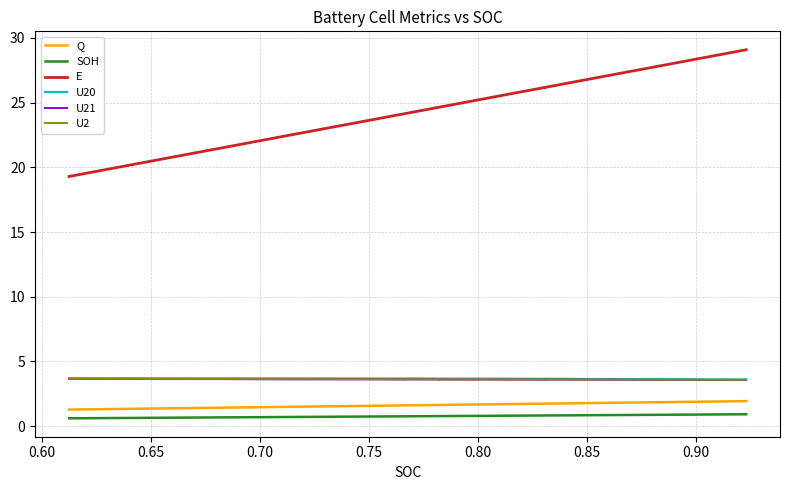

What is the value of the E point at the 12th from the left?

24.8